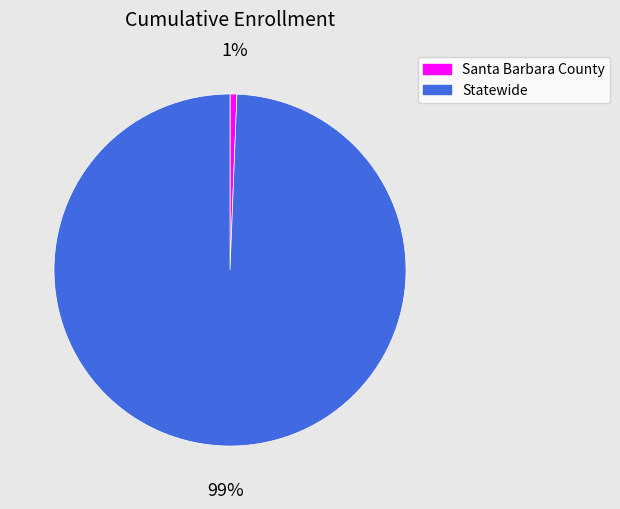

Between Statewide and Santa Barbara County, which is larger?

Statewide